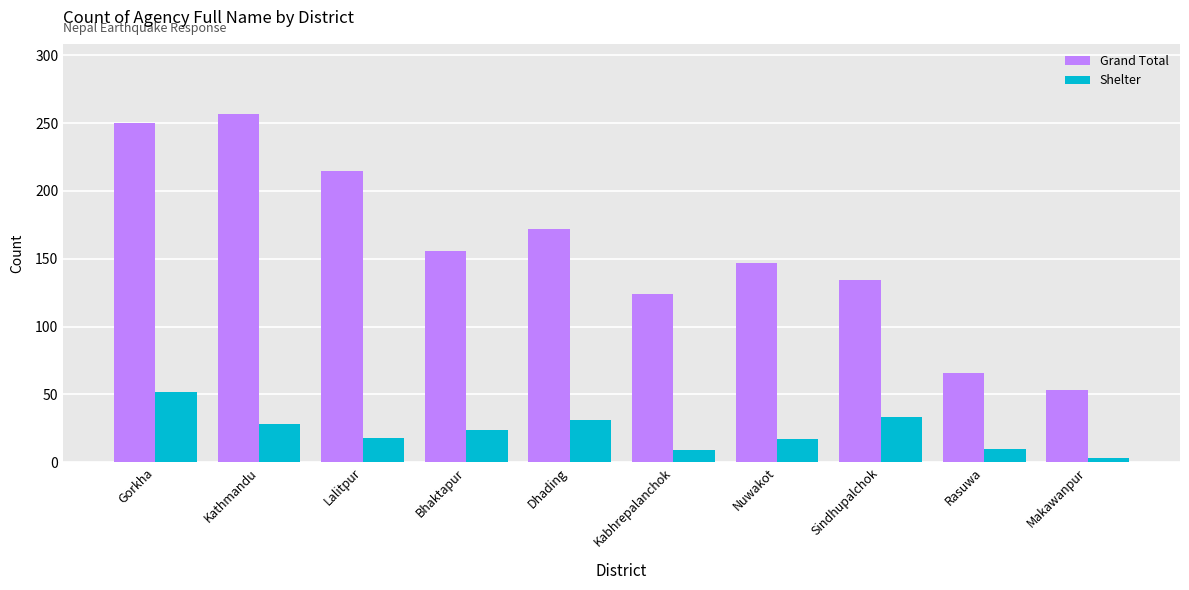

What is the sum of all Grand Total values?

1574